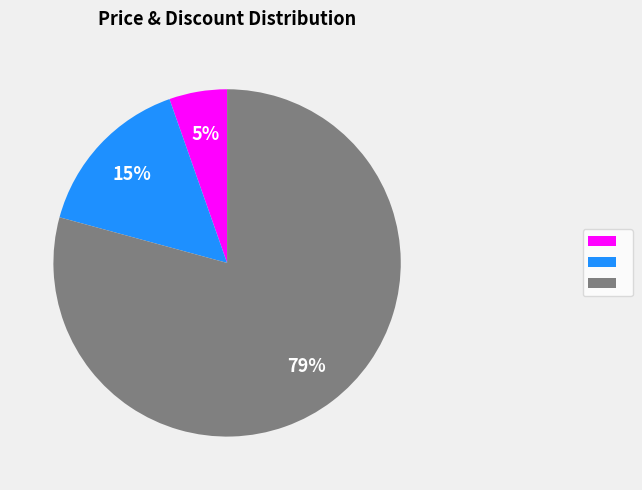

To the nearest percent, what is the average slice percentage?

33%